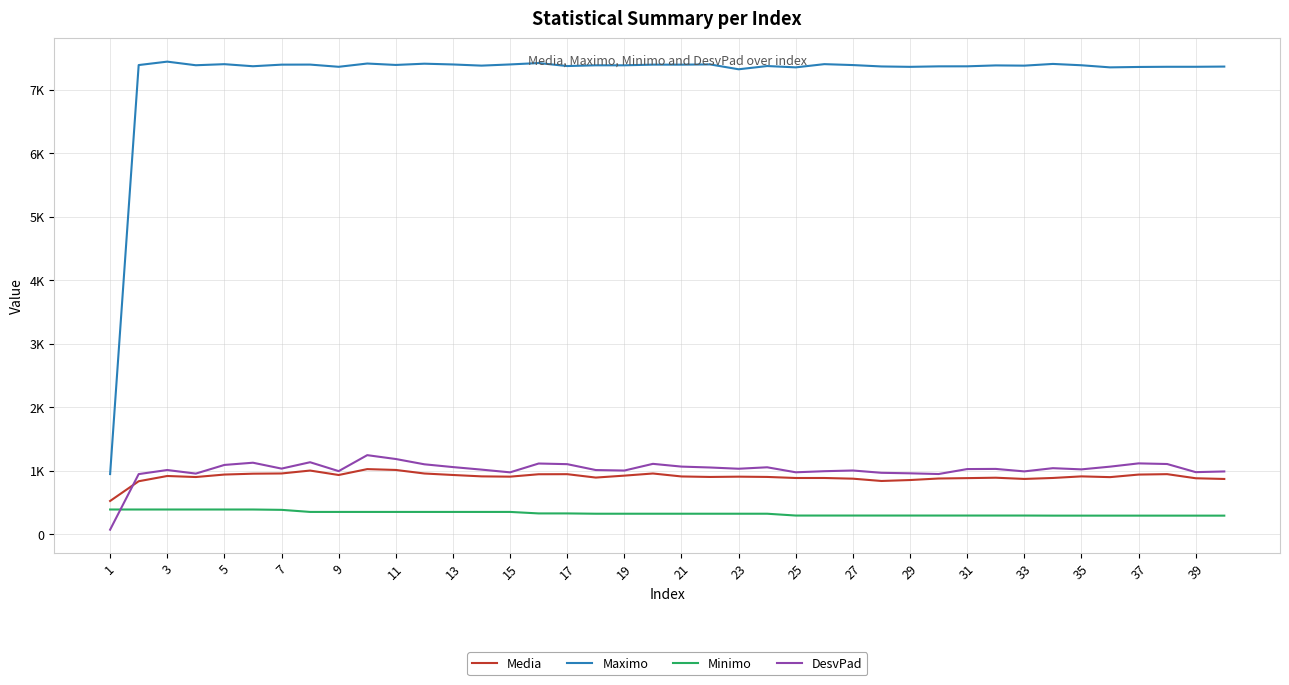

Does the chart display data point markers on the line(s)?

No